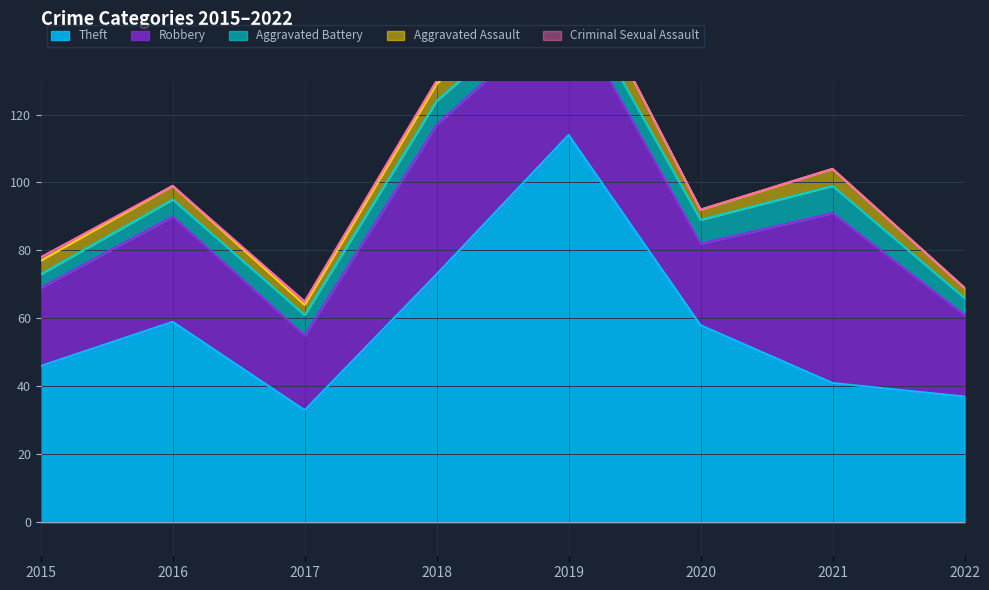

Which category has the highest value in the Robbery series?

2021